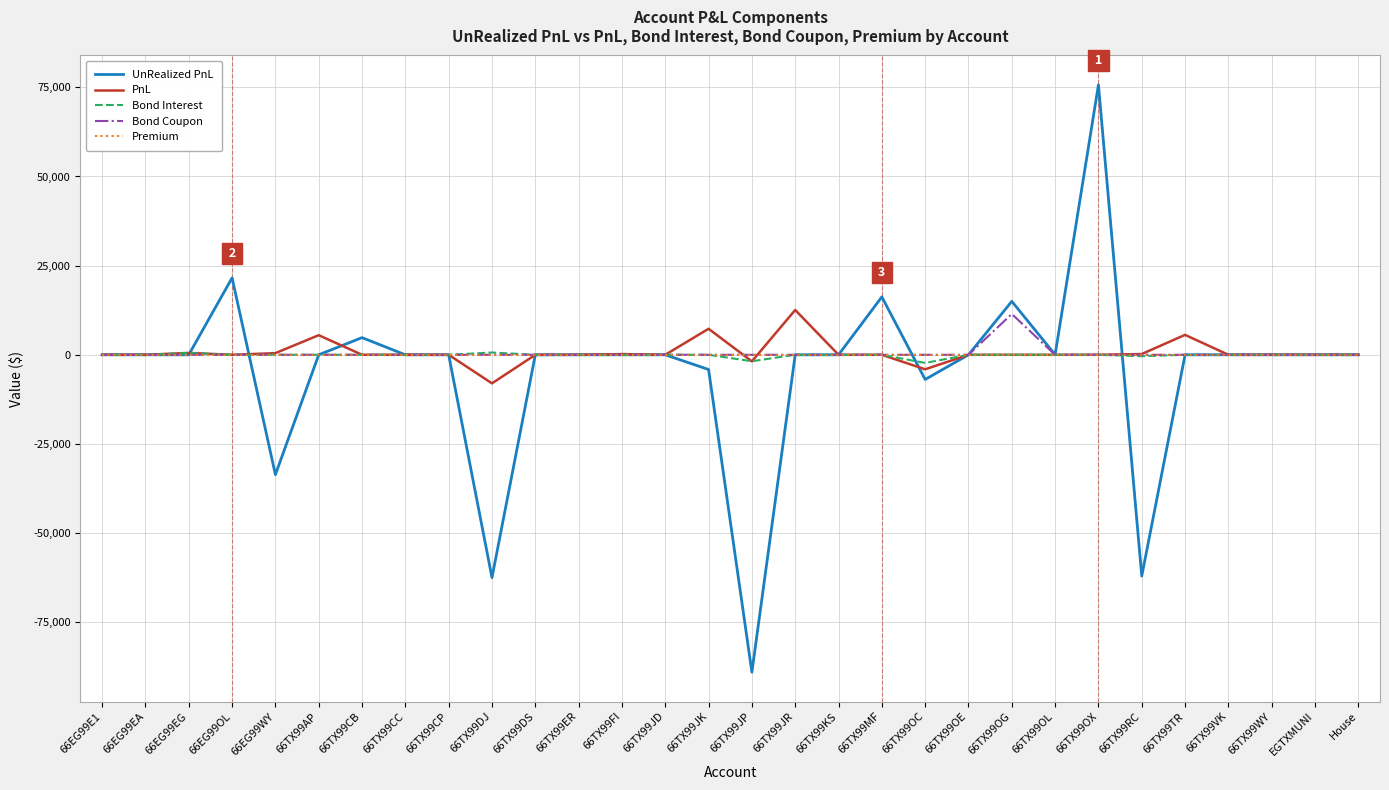

What is the smallest value displayed?

-89003.9